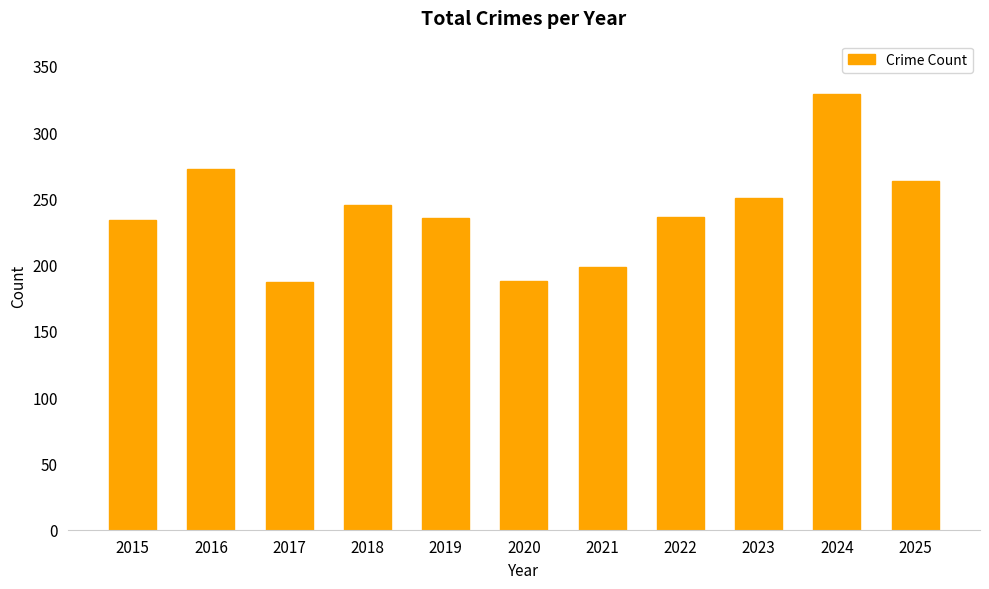

Which has a higher value, 2023 or 2015?

2023